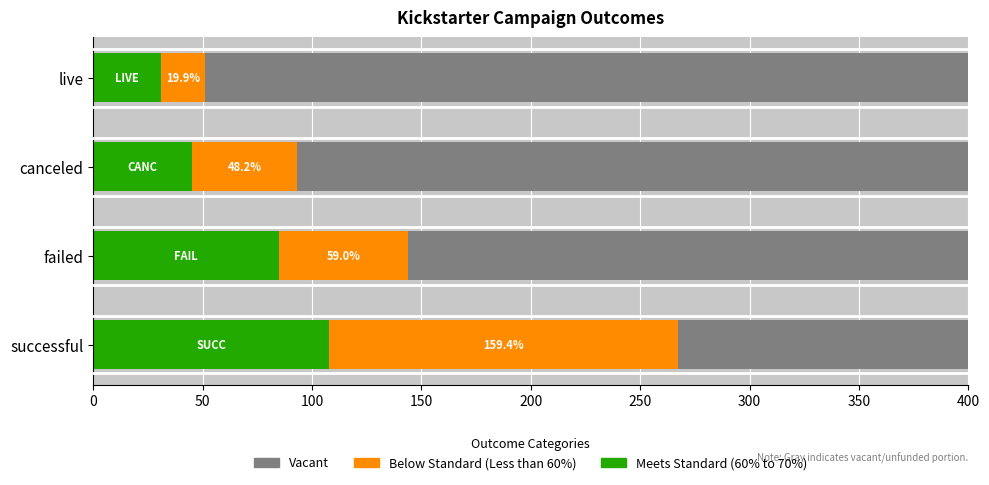

What is the total value across all series at live?

400.0